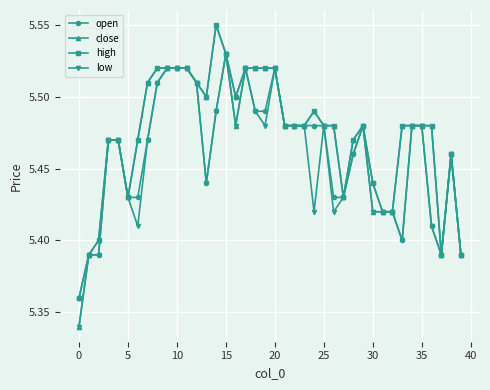

At how many categories does at least one series exceed 5?

40